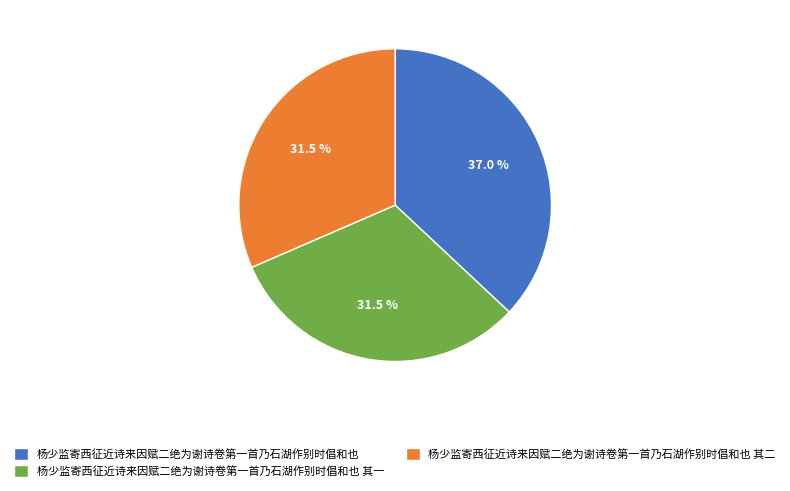

What percentage is NOT represented by 杨少监寄西征近诗来因赋二绝为谢诗卷第一首乃石湖作别时倡和也?

63.0%